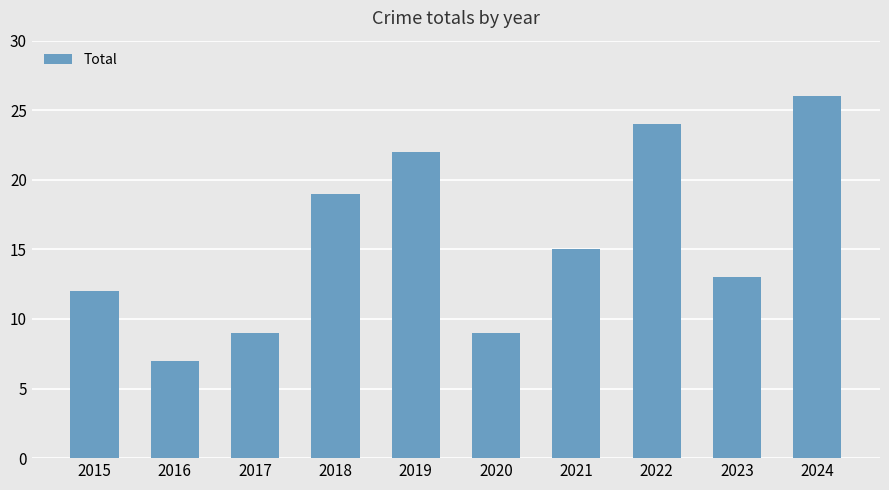

What is the minimum value shown in the chart?

7